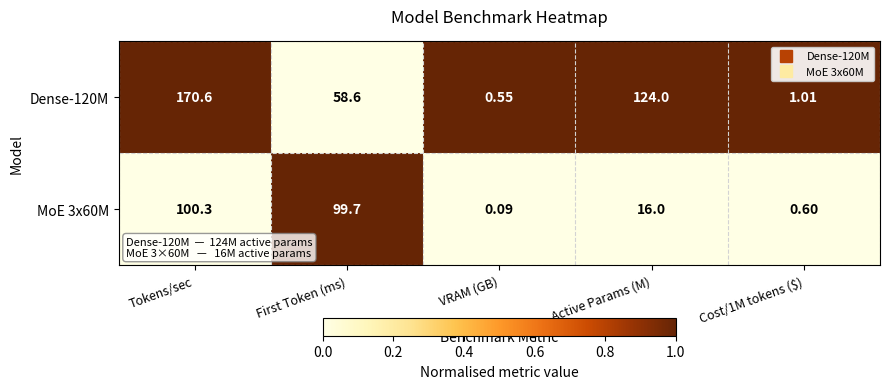

Where does the Dense-120M series first go above 58?

Tokens/sec